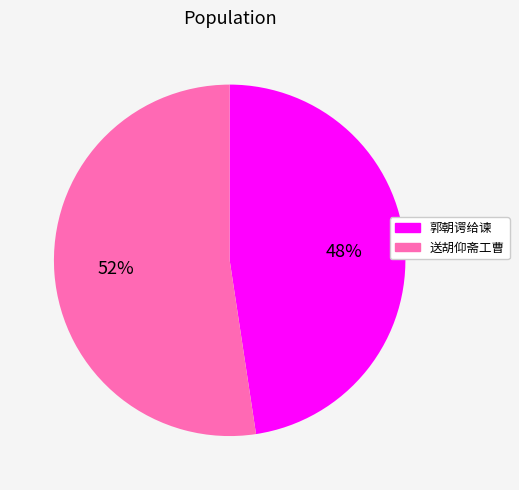

Does any single category account for the majority?

Yes